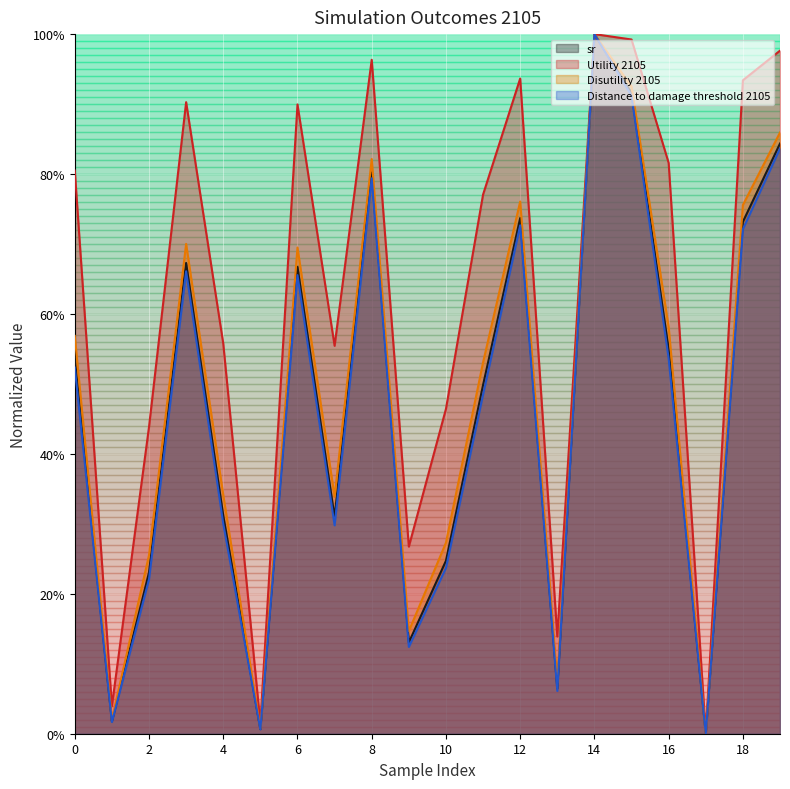

Does the chart display data point markers on the line(s)?

No